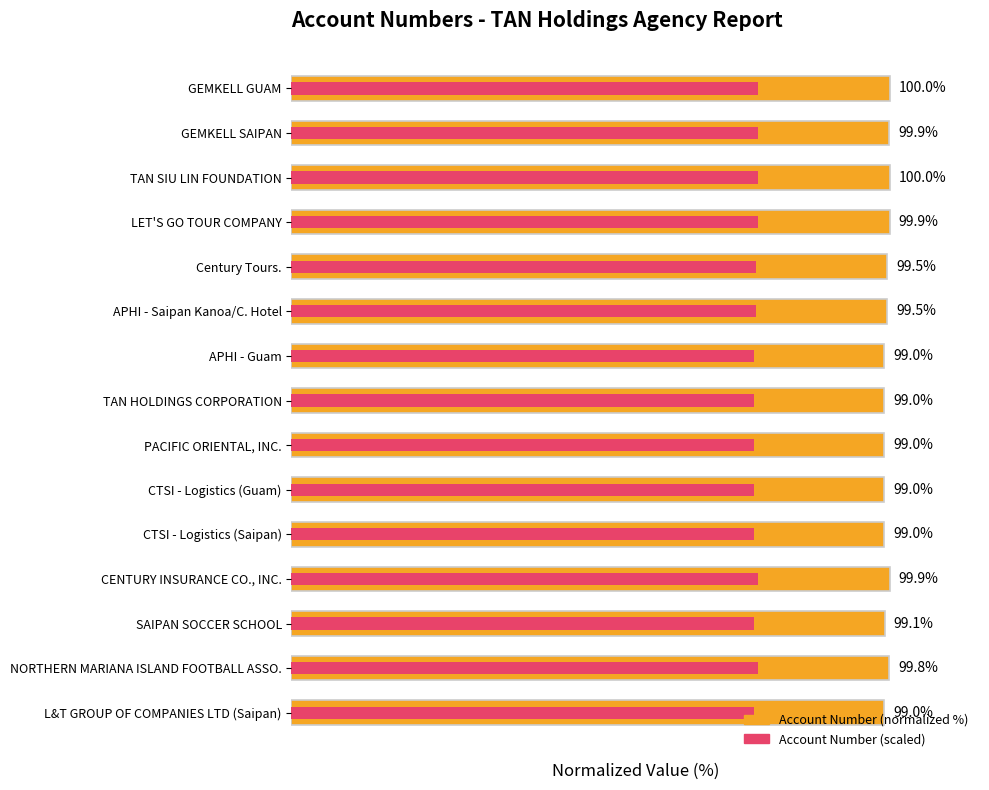

What is the difference between the maximum and minimum values in the Account Number (scaled) series?

0.8